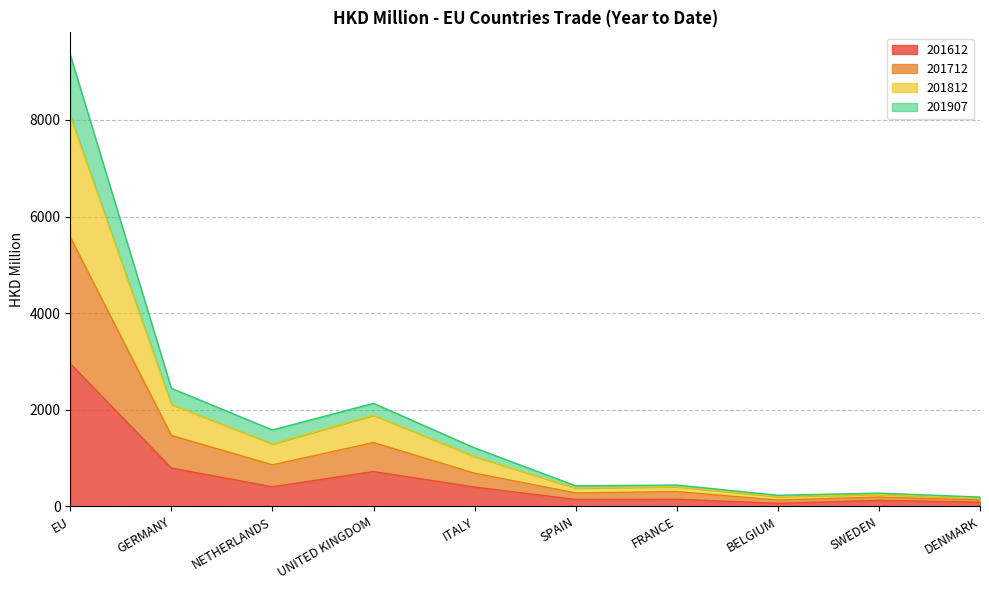

At which label is 201612 closest to 1508?

GERMANY